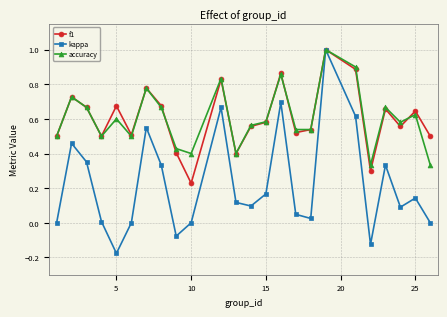

What is the greatest value displayed?

1.0